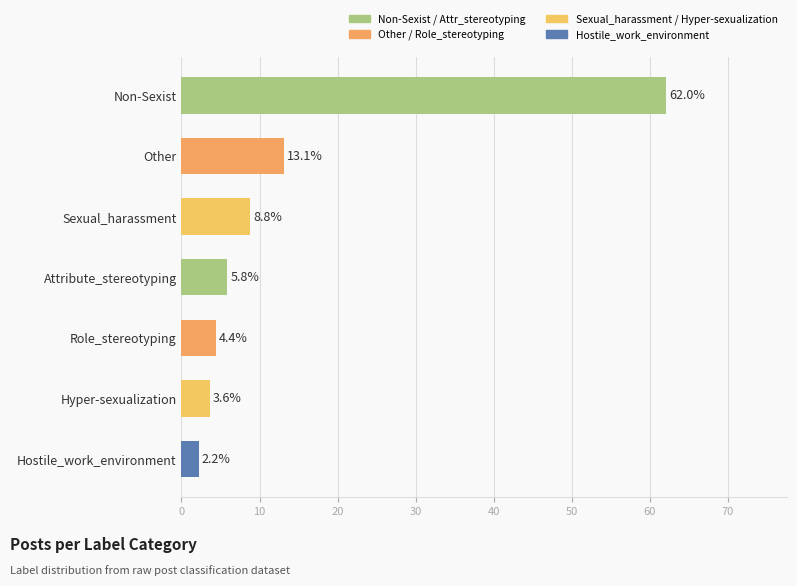

Is it true that the value at Non-Sexist is 62.0?

True